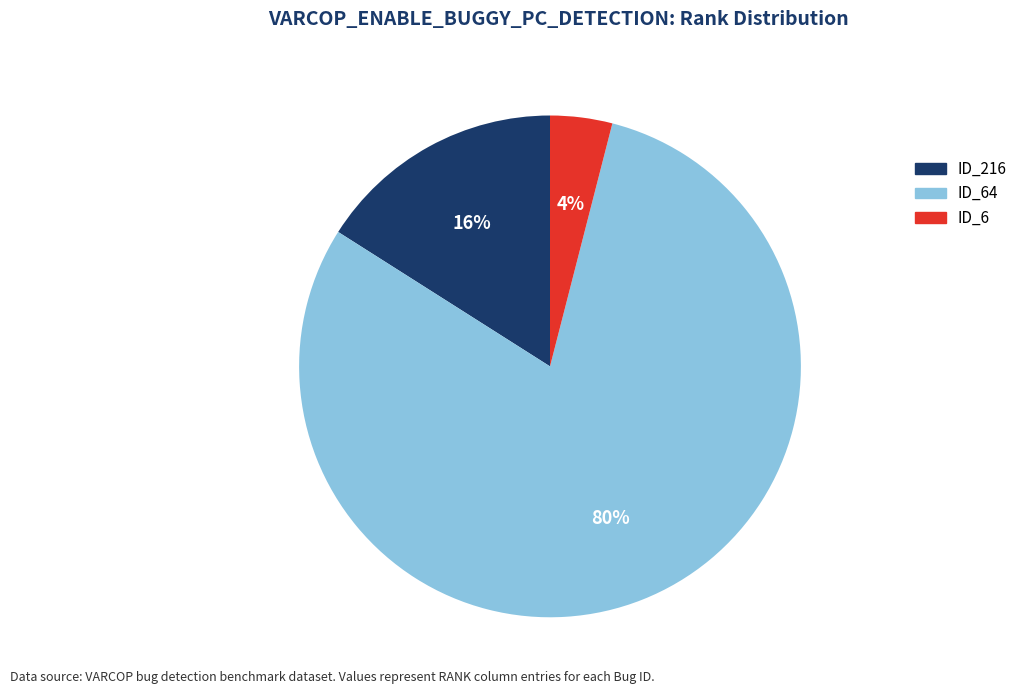

What is the smallest slice in the pie chart?

ID_6